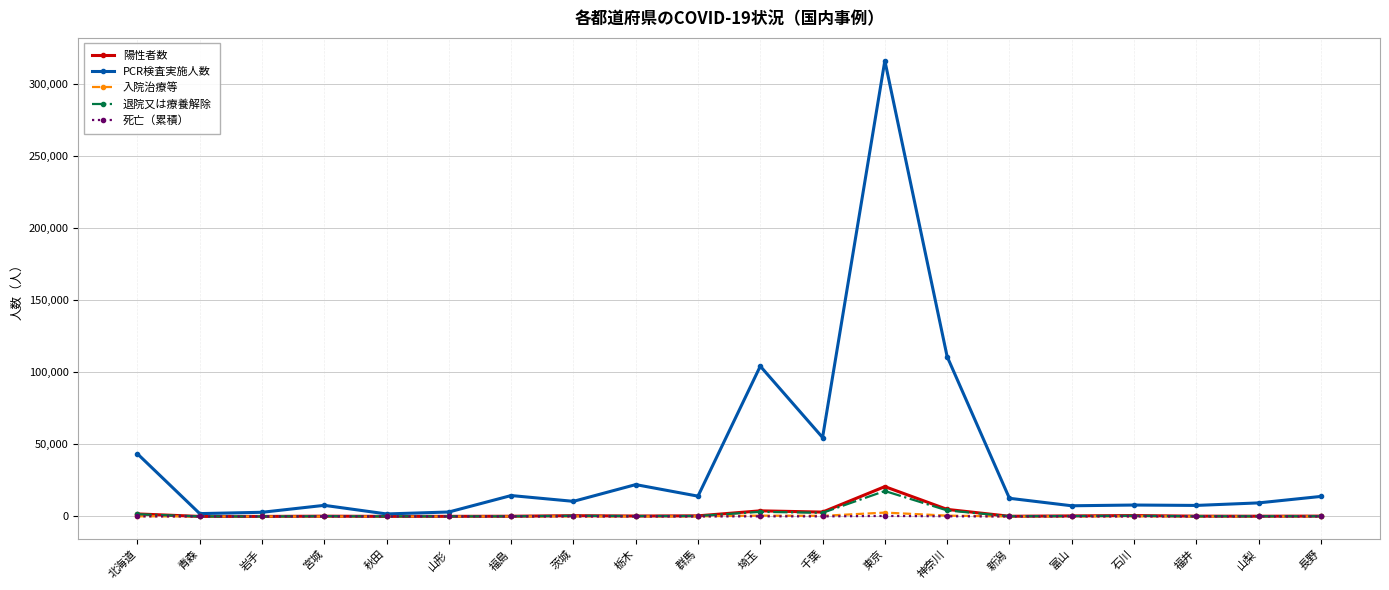

What is the label of the 13th point from the right?

茨城